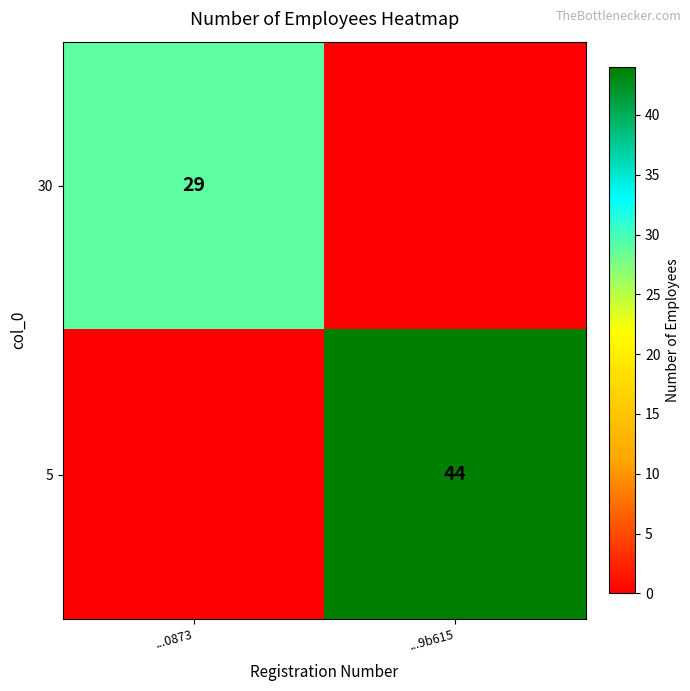

True or false: 30 has a value of 39 at ...0873.

False